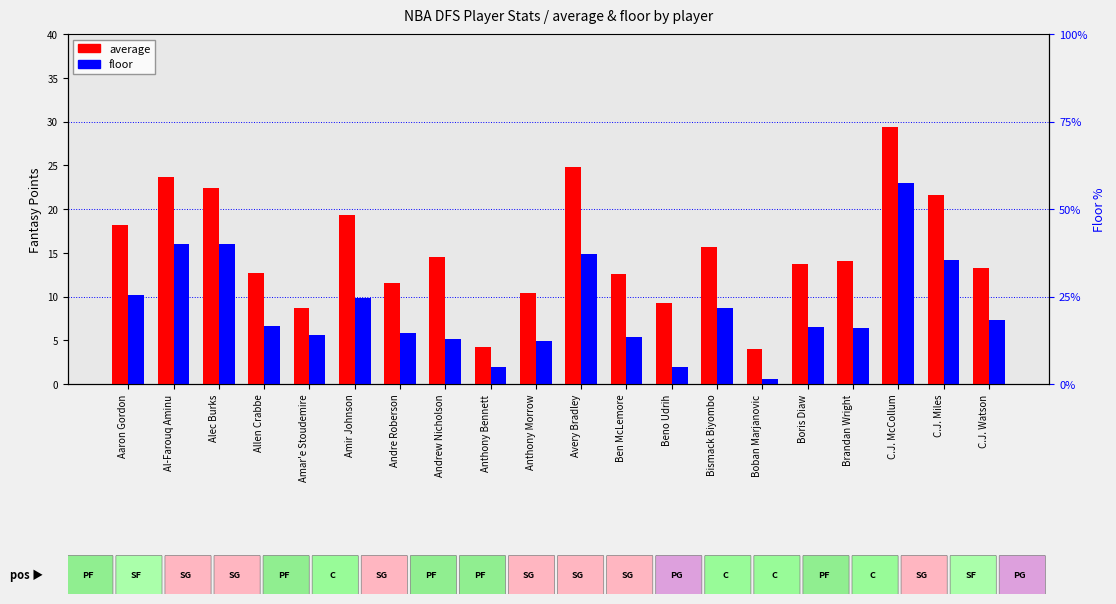

What is the sum of all floor values?

170.6